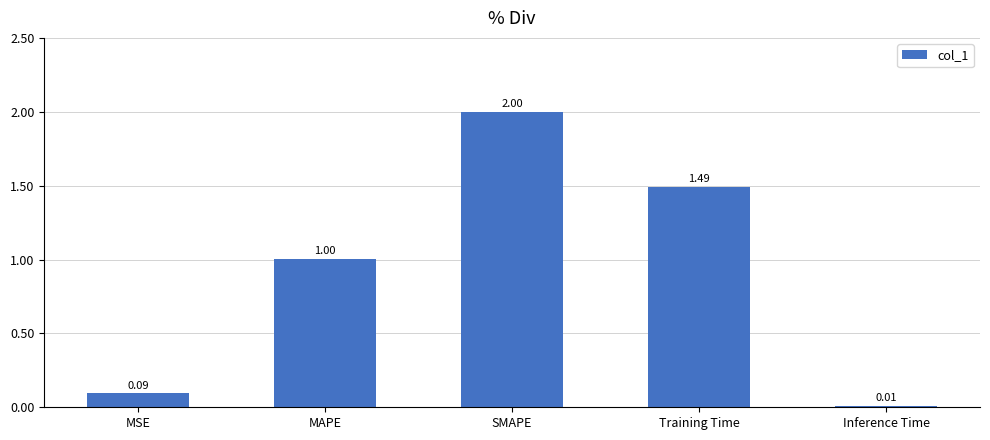

List the labels in order of value, smallest first.

Inference Time, MSE, MAPE, Training Time, SMAPE